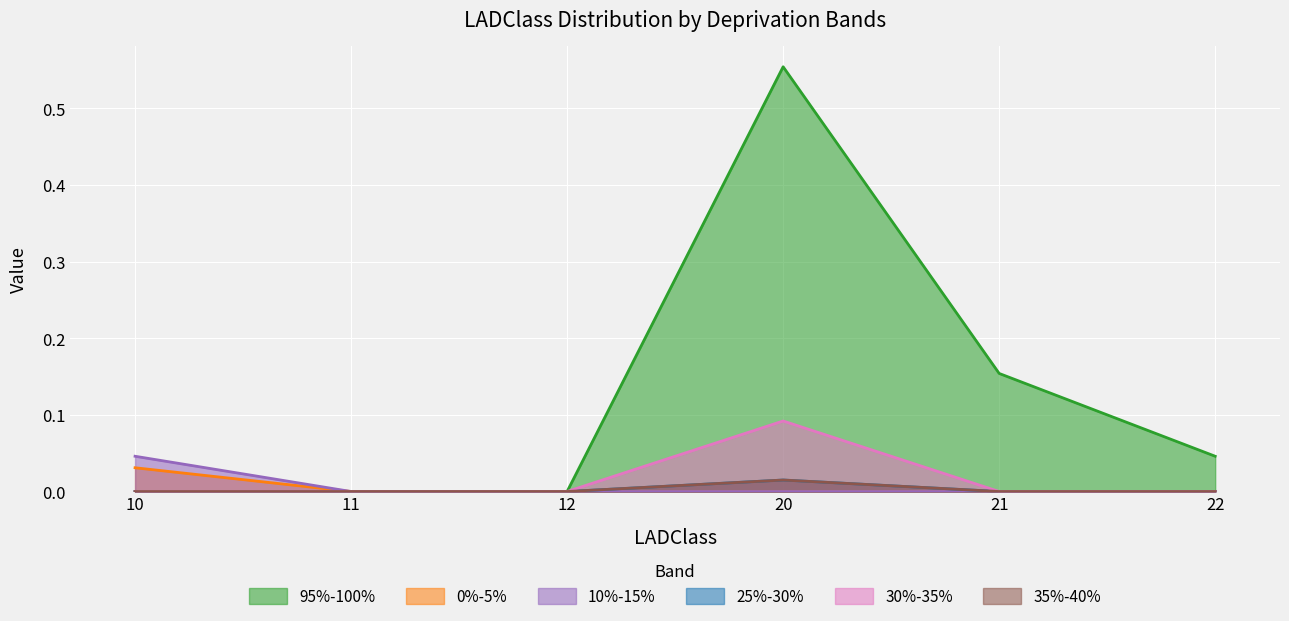

How many 35%-40% values are between 0 and 1?

6